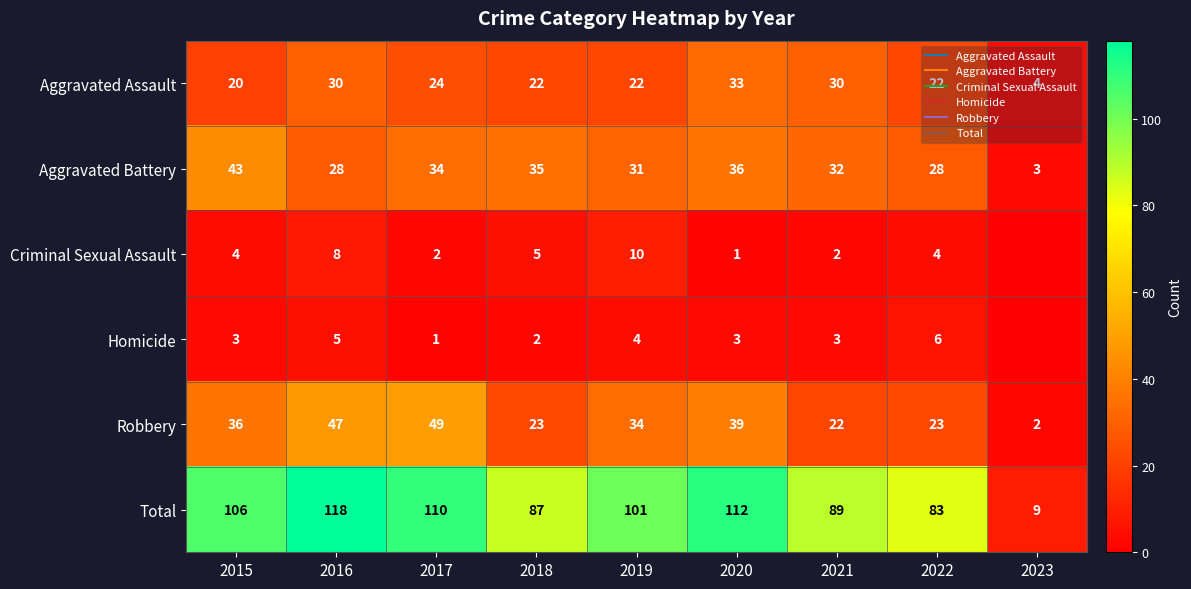

At how many categories does at least one series exceed 17?

8